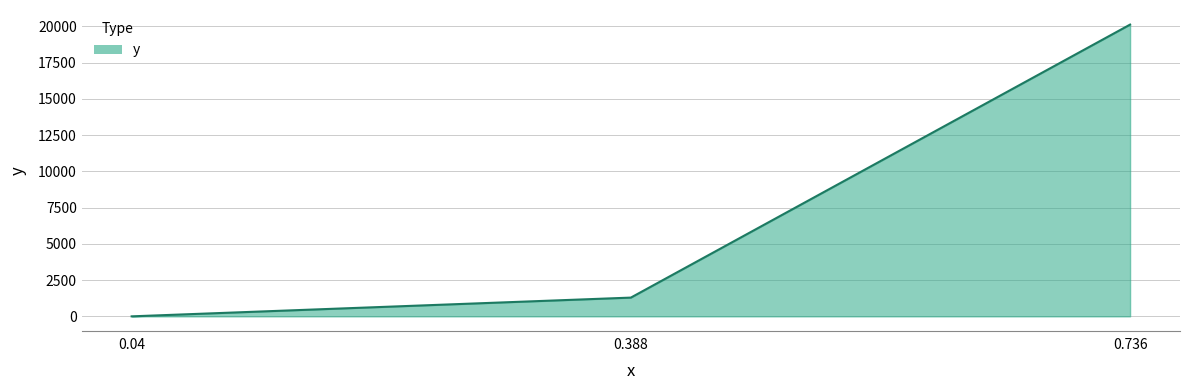

What is the change in value from 0.04 to 0.736?

+20114.3